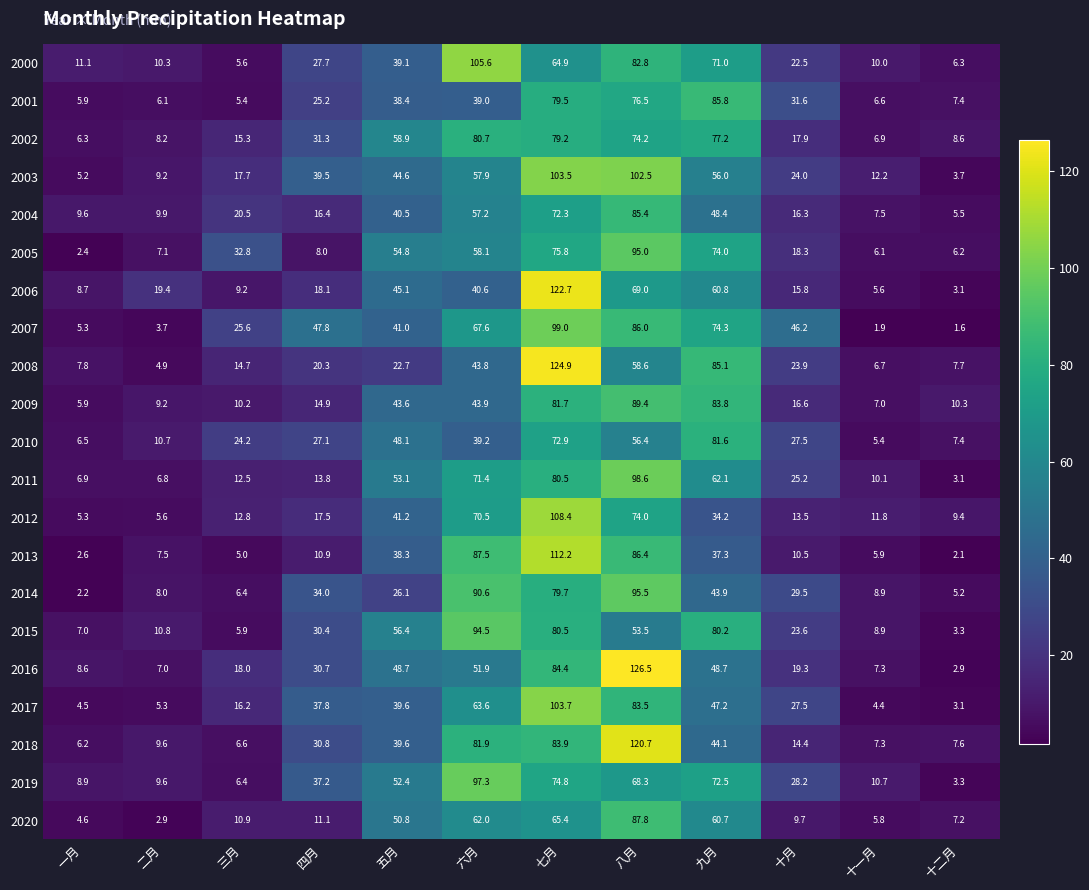

What is the sum of all 2013 values?

406.2